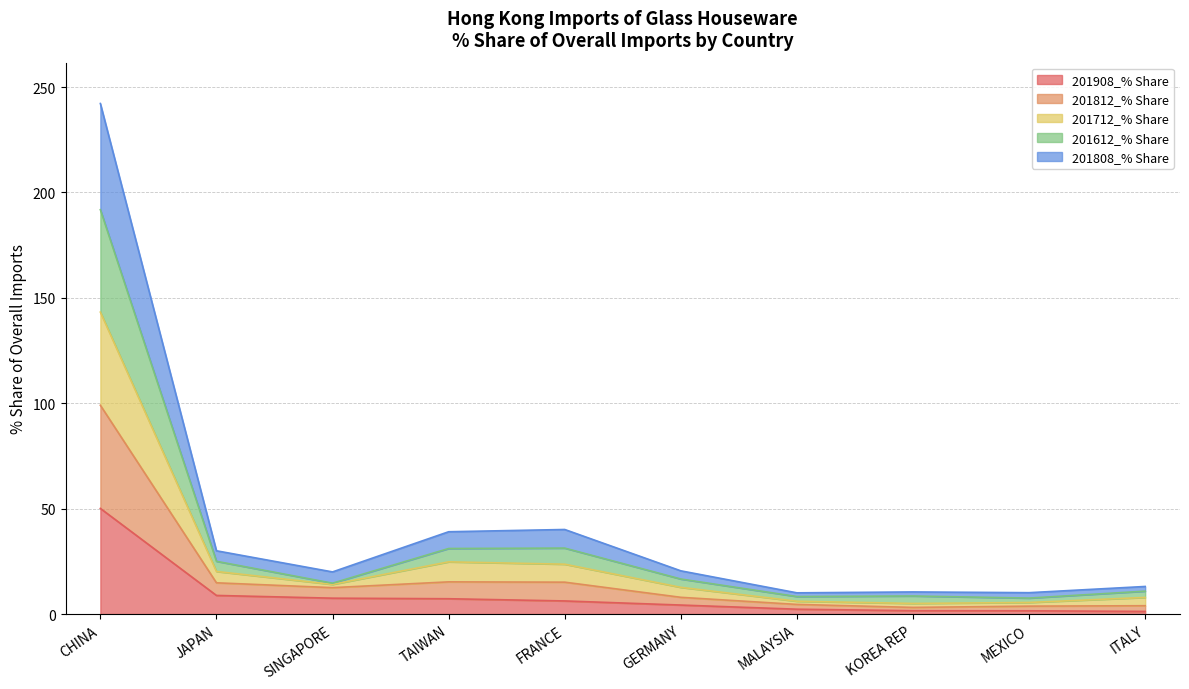

True or false: 201908_% Share has a value of 6.2 at FRANCE.

True